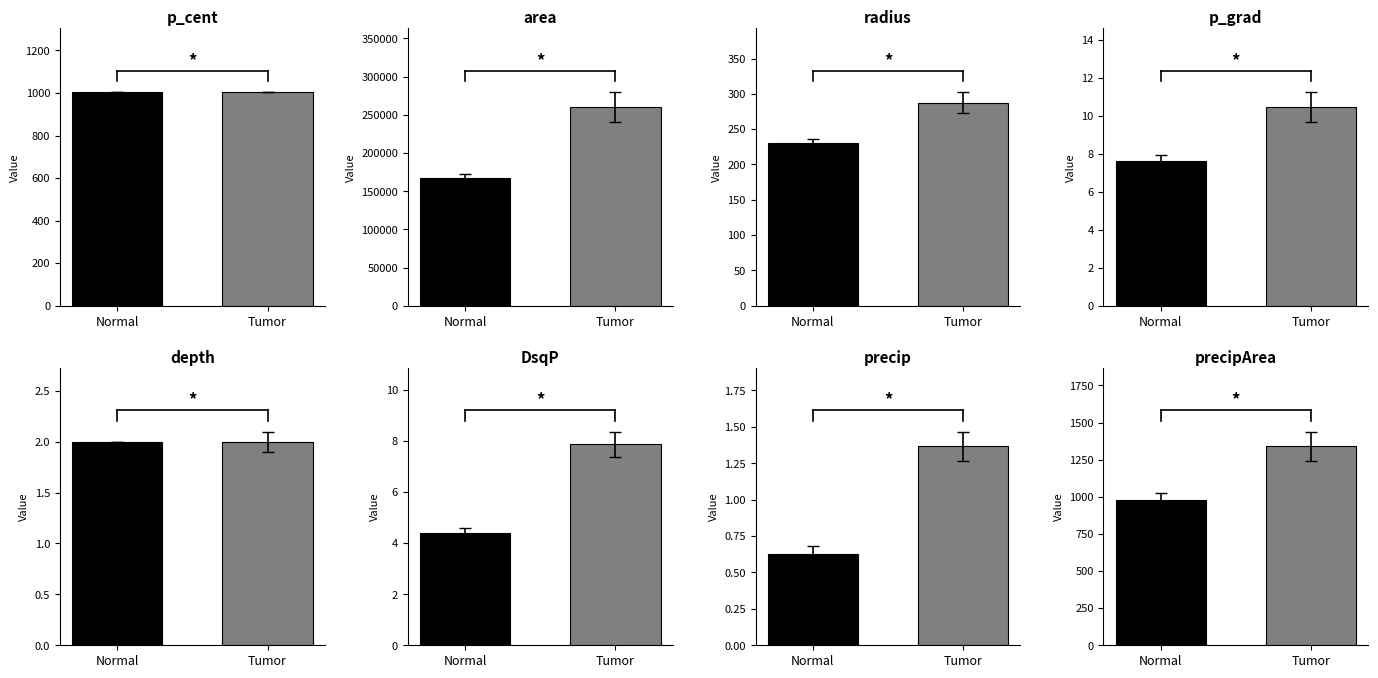

What is the difference between the Normal values at 3 and 4?

3.7